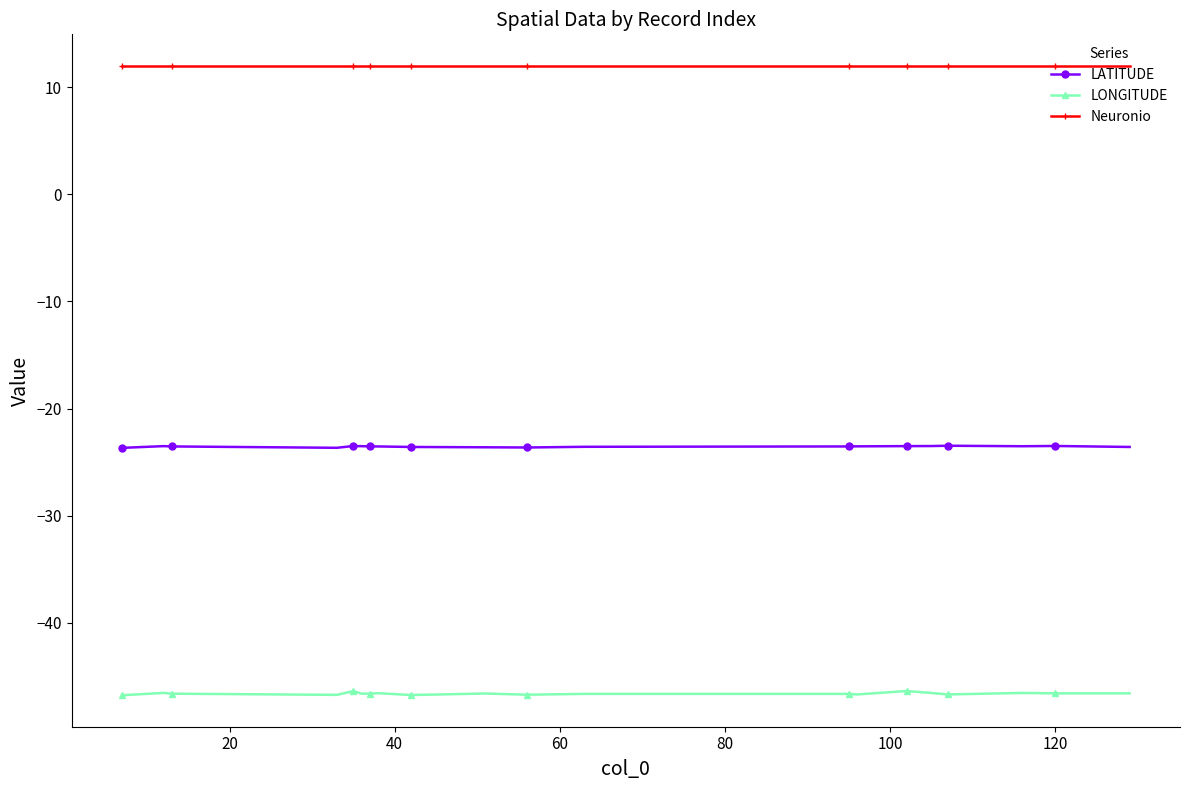

What are all the series names shown in the legend?

LATITUDE, LONGITUDE, Neuronio